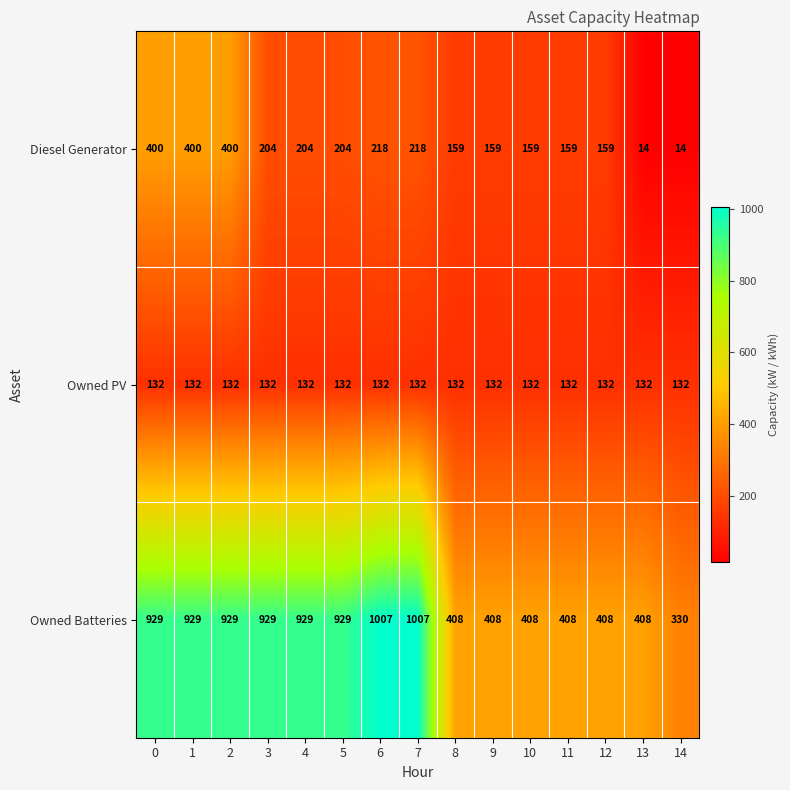

How many data points does each series have?

15